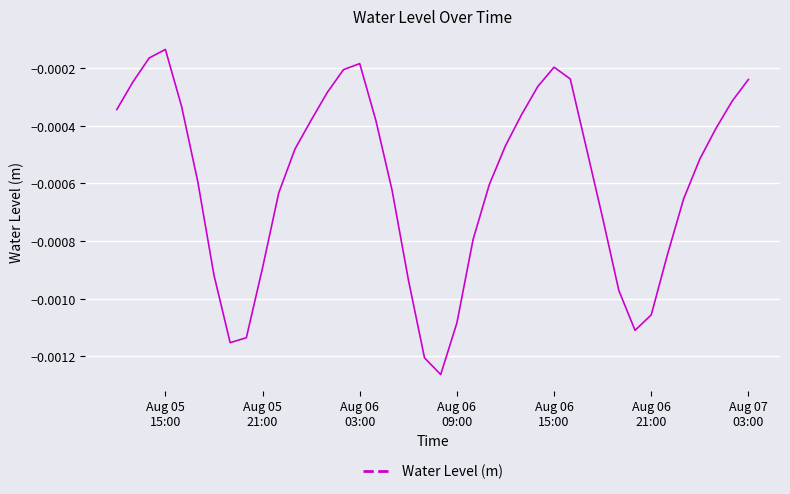

How many lines are shown in the chart?

1